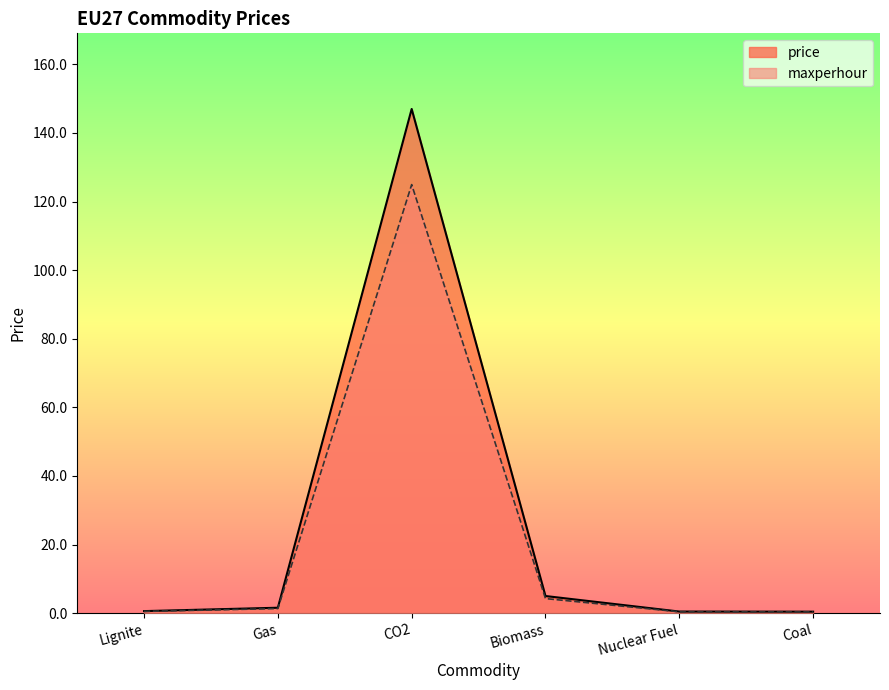

Count the number of data series in this chart.

2